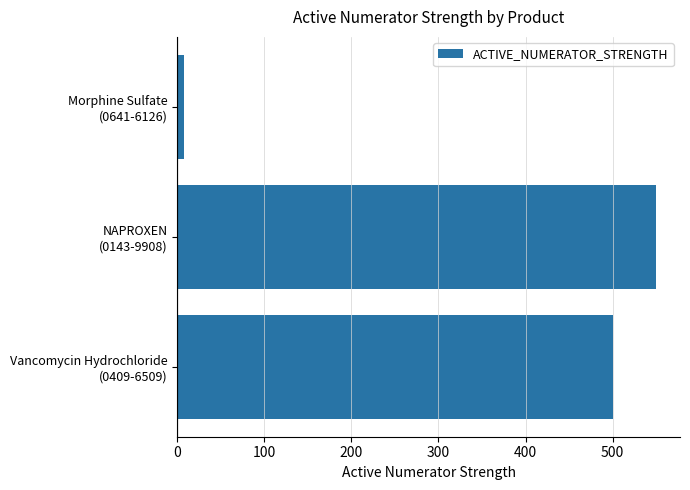

What is the greatest value displayed?

550